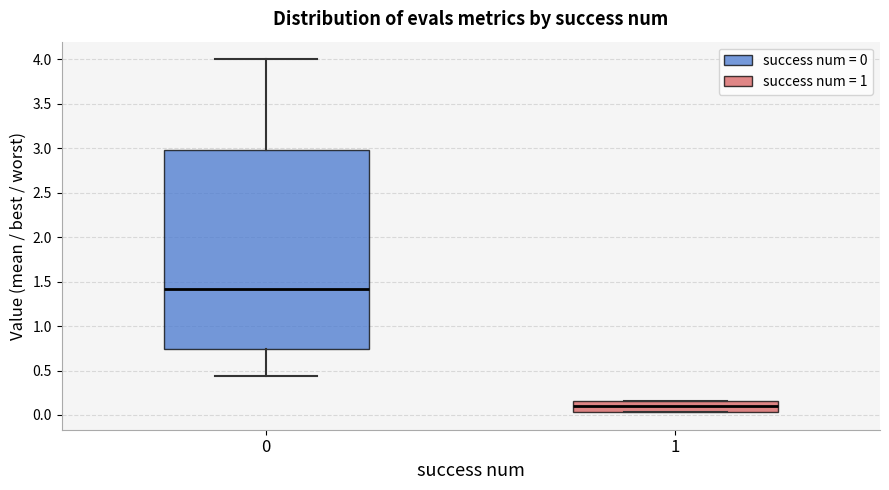

Where does the median line of the box at x = 0 sit on the y-axis? The values are not printed on the chart, so give them approximately, as read against the axis.

1.40